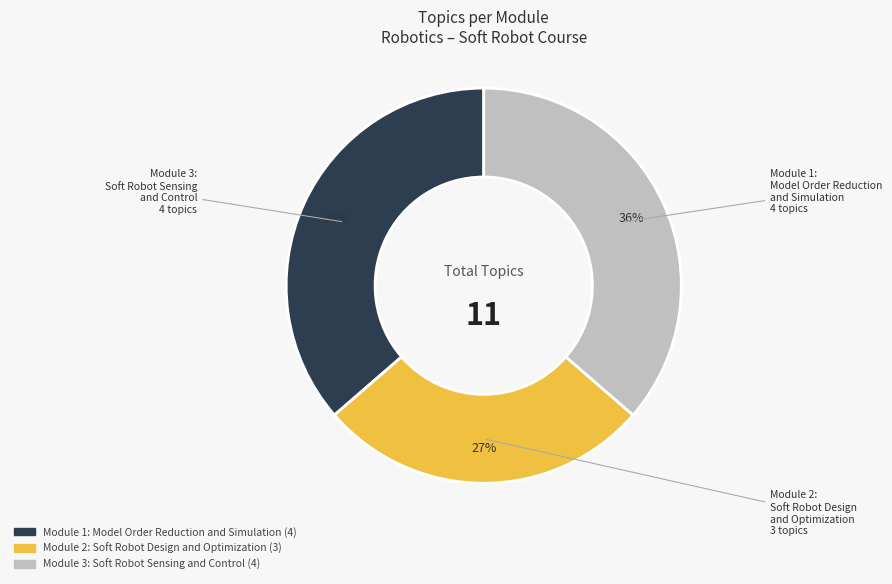

What is the ratio of the value at Module 1: Model Order Reduction and Simulation to the value at Module 2: Soft Robot Design and Optimization?

1.3